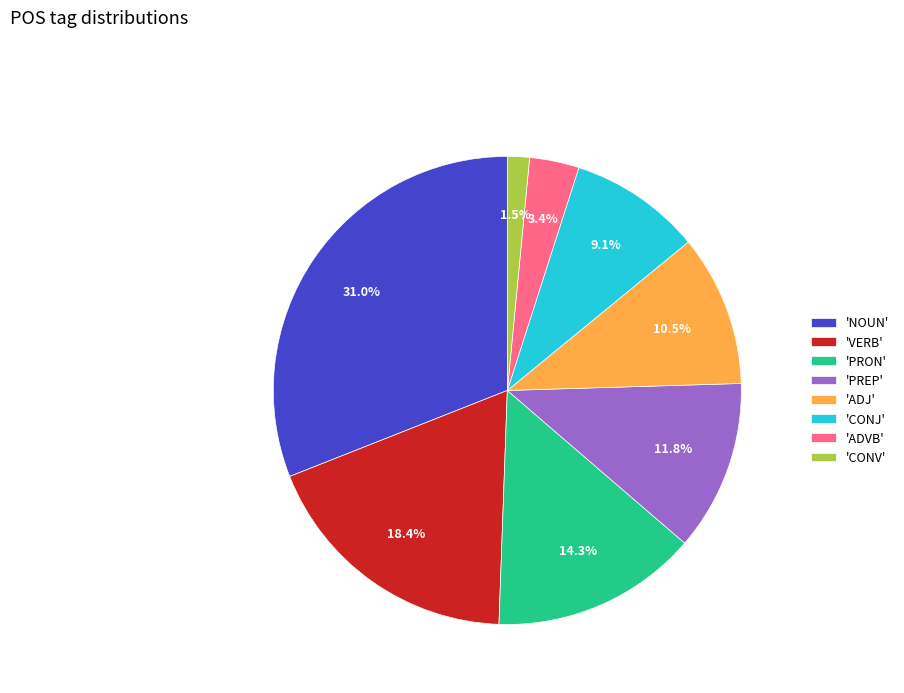

Which category has the smallest portion of the pie?

'CONV'